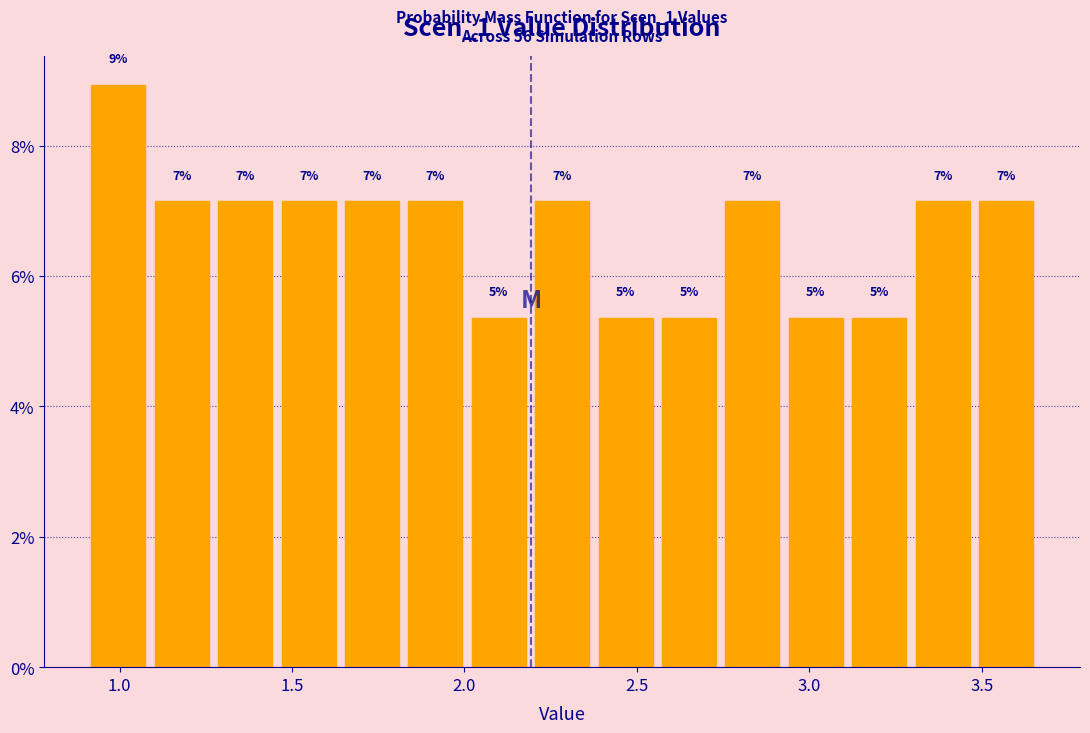

Around what value on the x-axis is the tallest bar? Give the approximate position of its centre, as read against the axis.

1.00